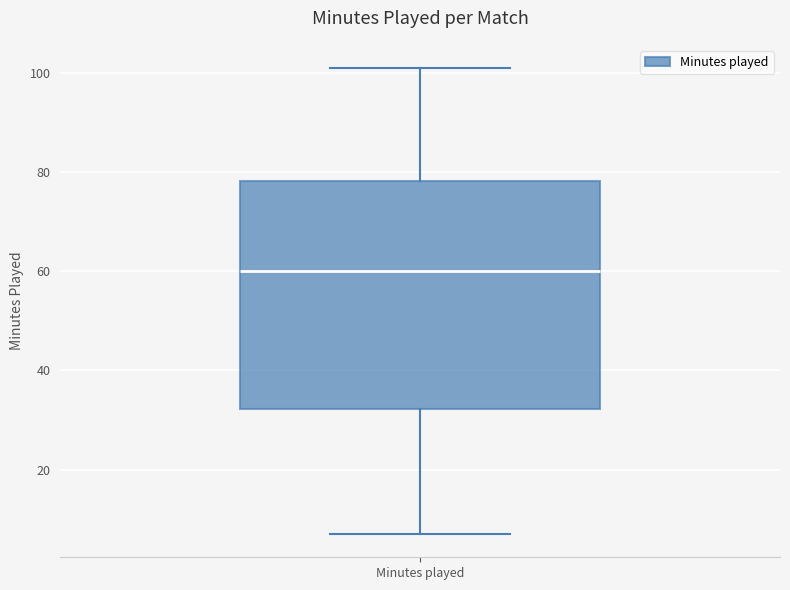

Read this box plot against the y-axis: the position of the median line, the range covered by the box, and the ends of both whiskers. The values are not printed on the chart, so give them approximately, as read against the axis.

median 60, box 32 to 78, whiskers 8 to 102